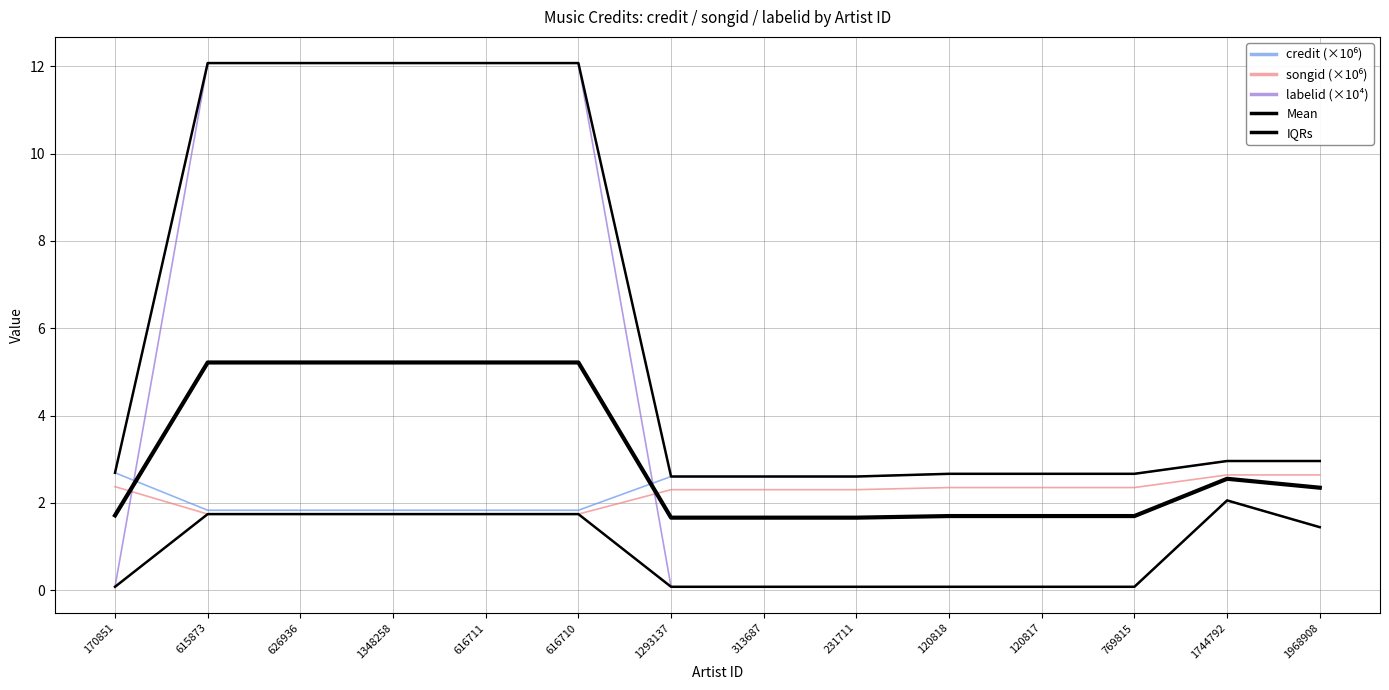

Is the value of songid (×10⁶) at 120817 greater than the value of credit (×10⁶) at 615873?

Yes